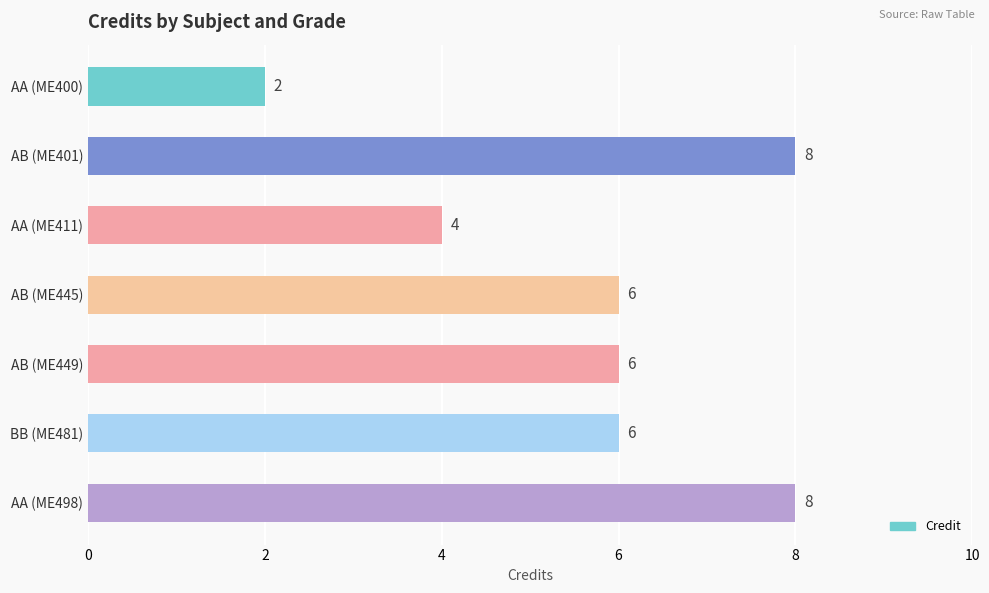

True or false: the data shows 4 at AA (ME411).

True